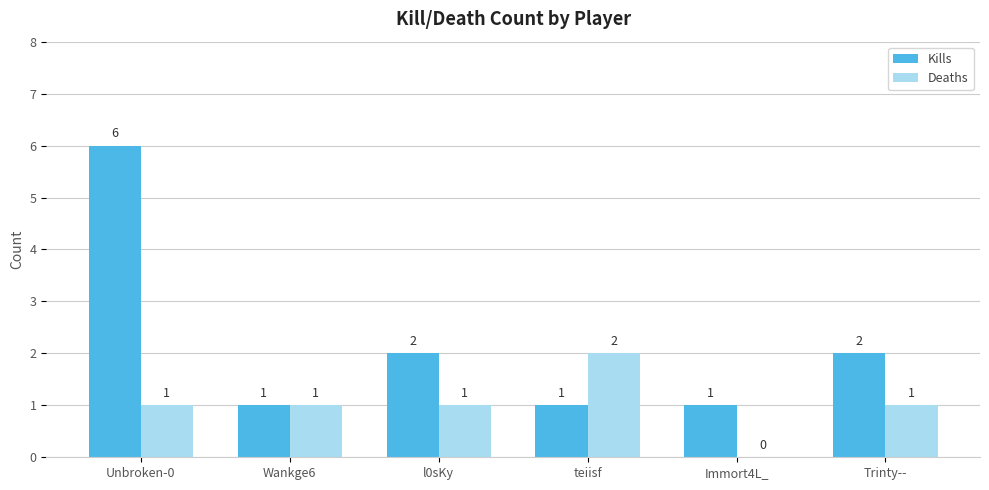

What is the sum of all Deaths values?

6